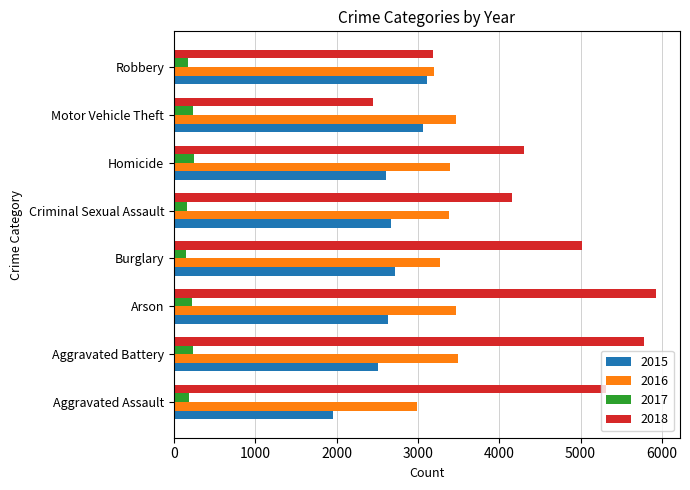

What value does the 2016 series have at Arson, to the nearest 50?

3450